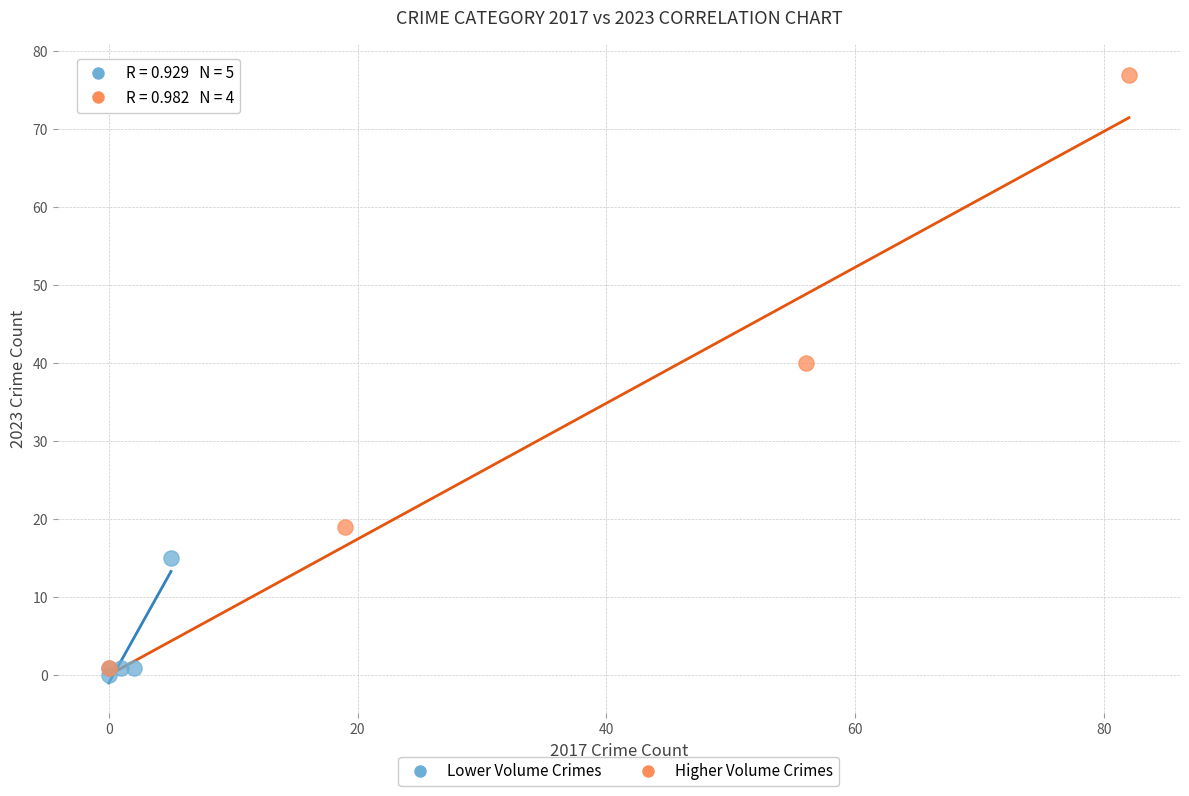

What are all the series names shown in the legend?

Lower Volume Crimes, Higher Volume Crimes